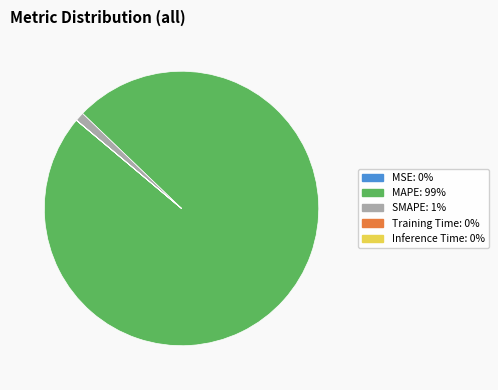

Do MAPE and SMAPE together represent more than half of the pie?

Yes